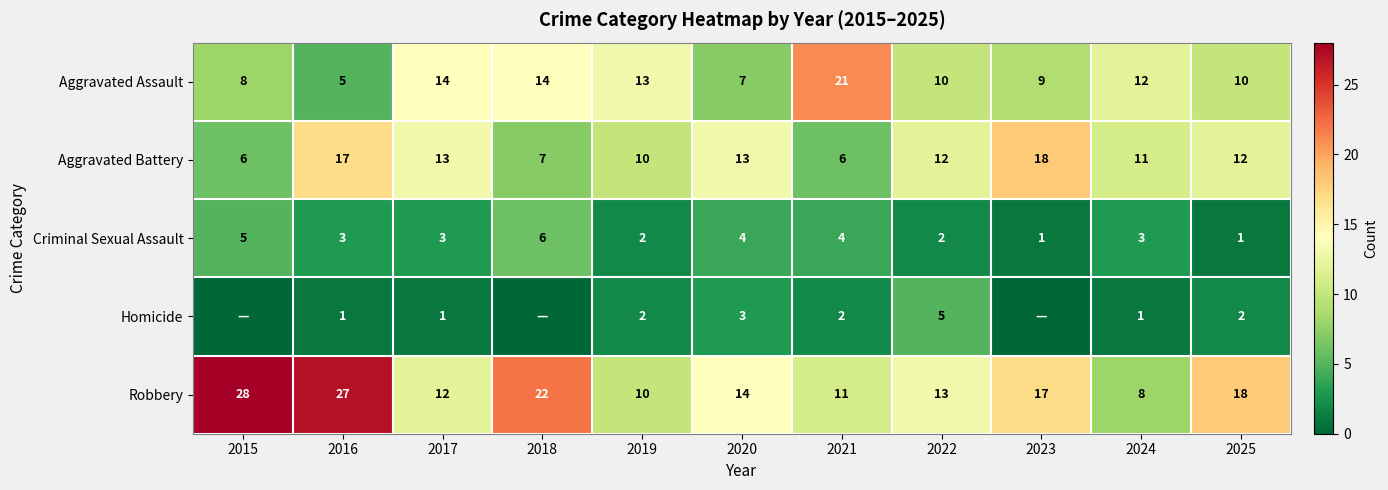

At which category is the sum across all series the highest?

2016